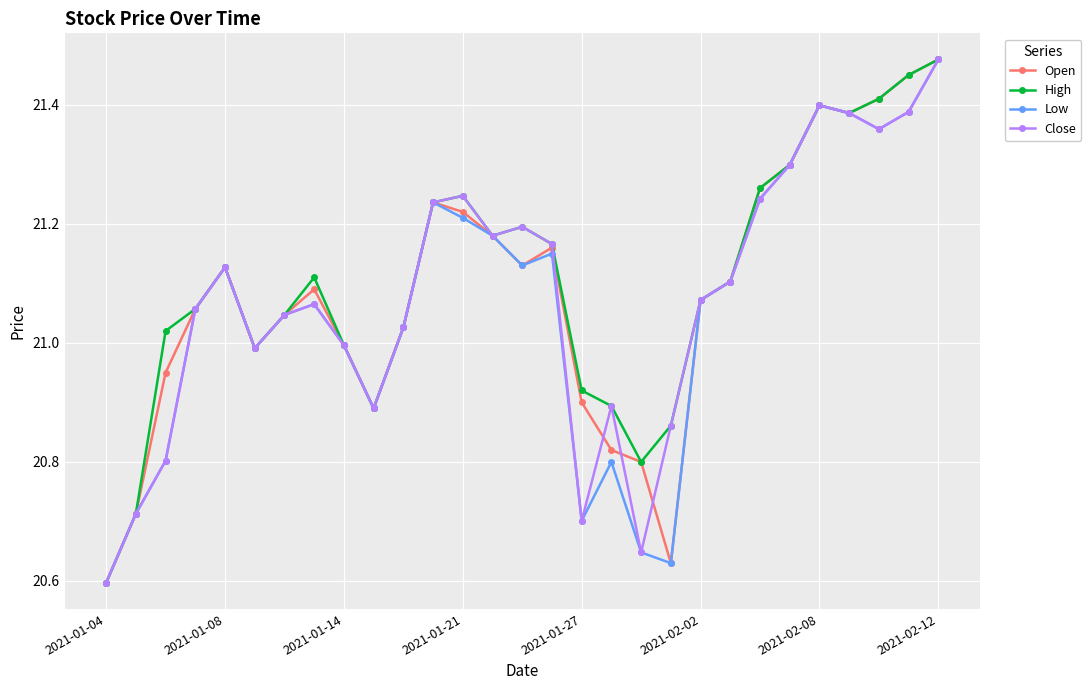

True or false: Low has more than 1 interior local peaks.

True